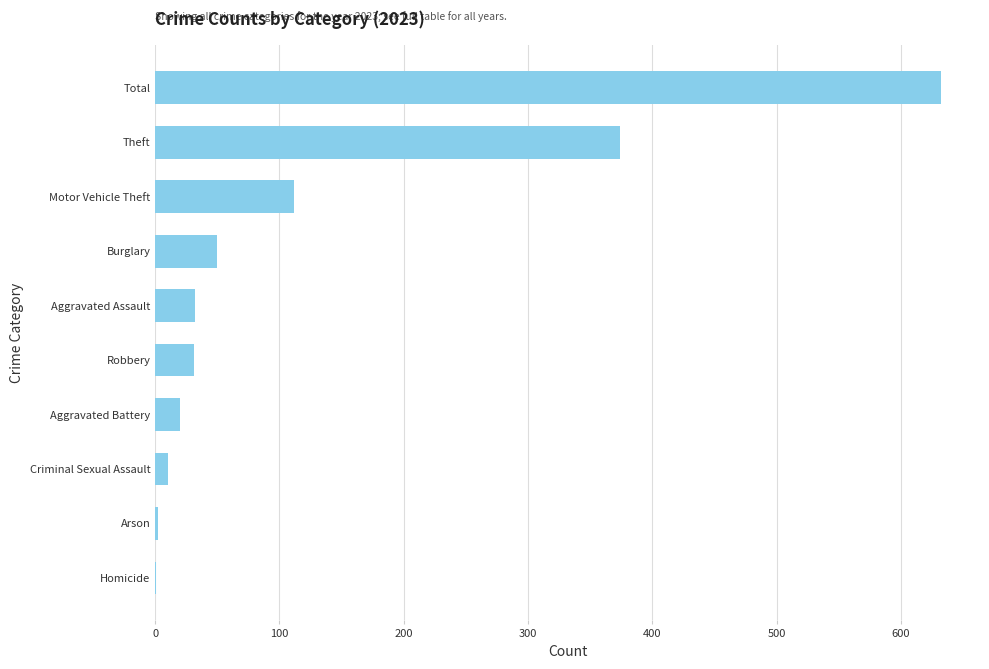

What value does the data have at Robbery?

31